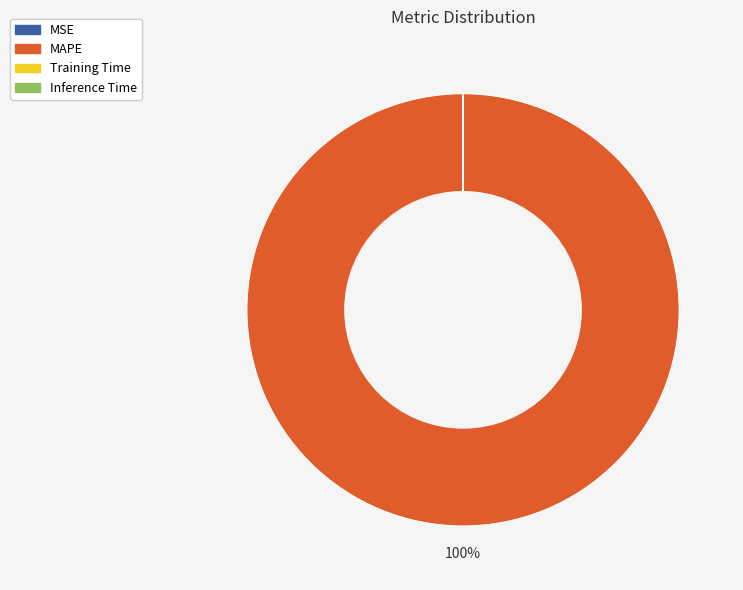

What is the largest slice in the pie chart?

MAPE